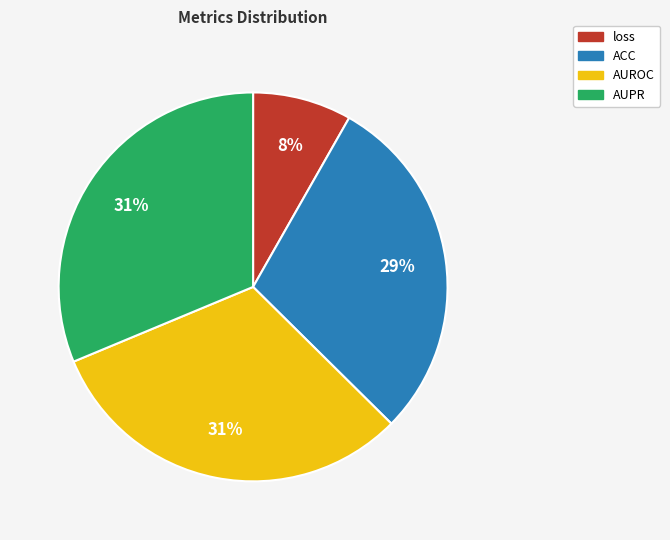

Is loss the majority of the pie?

No